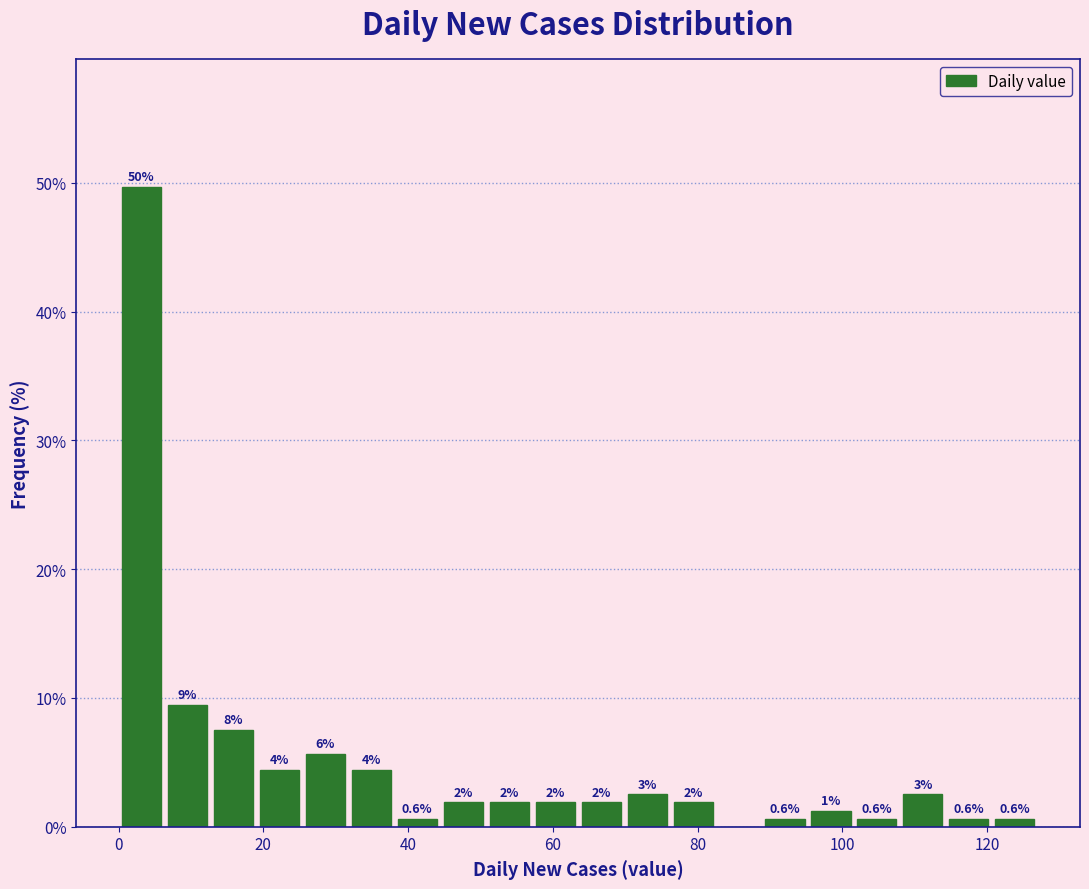

Read against the x-axis, roughly where is the centre of the tallest bar?

4